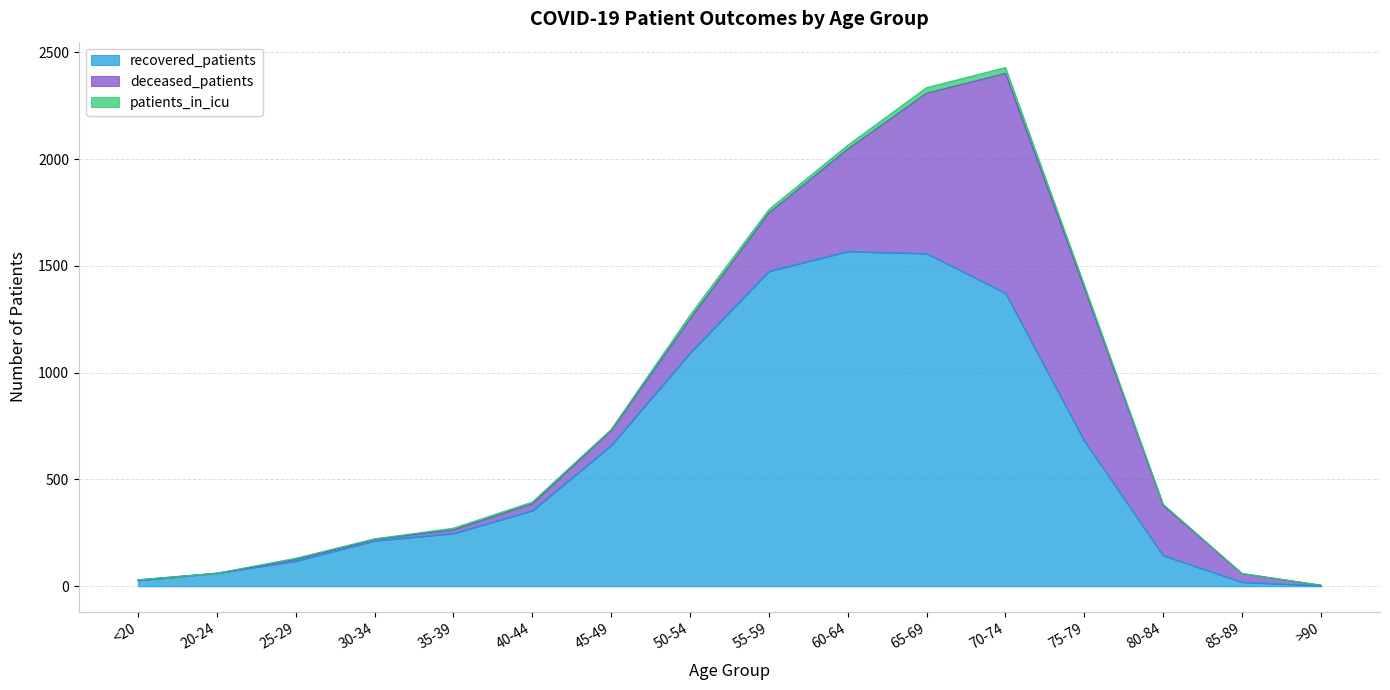

True or false: deceased_patients and patients_in_icu intersect in this chart.

False